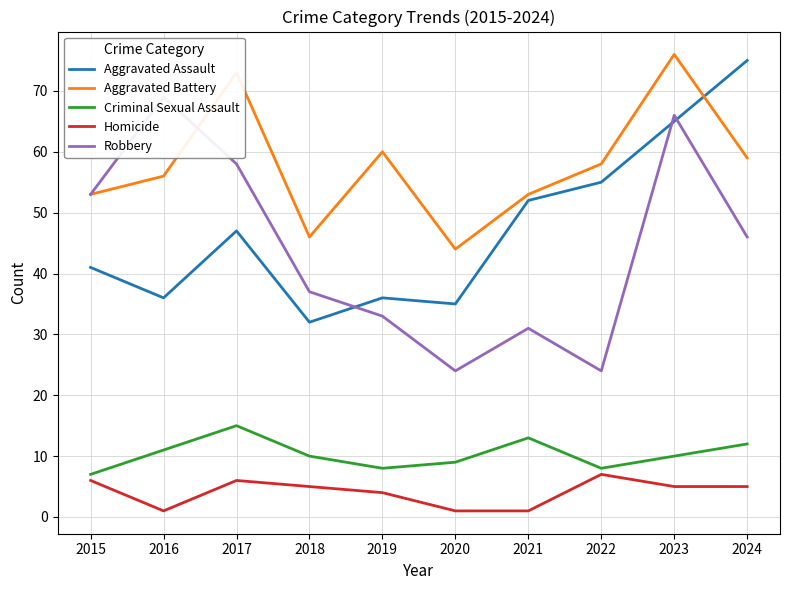

What is the value of the Homicide point at the 5th from the left?

4